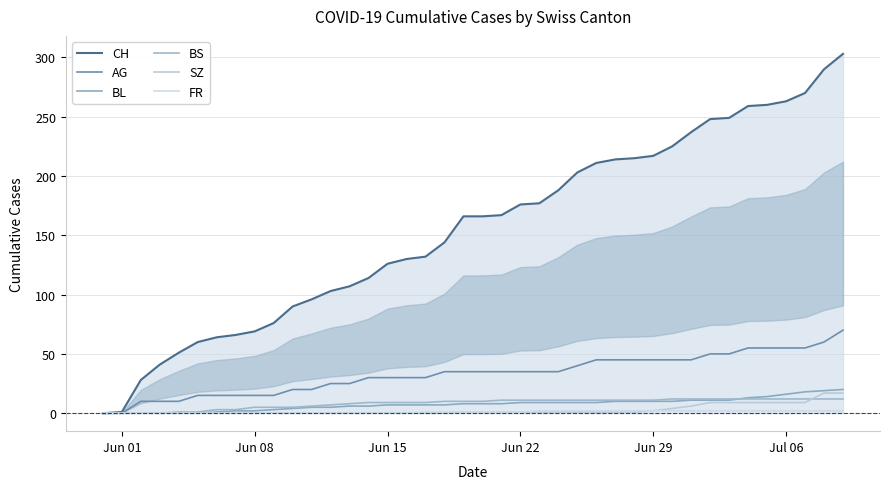

Does the chart display data point markers on the line(s)?

No